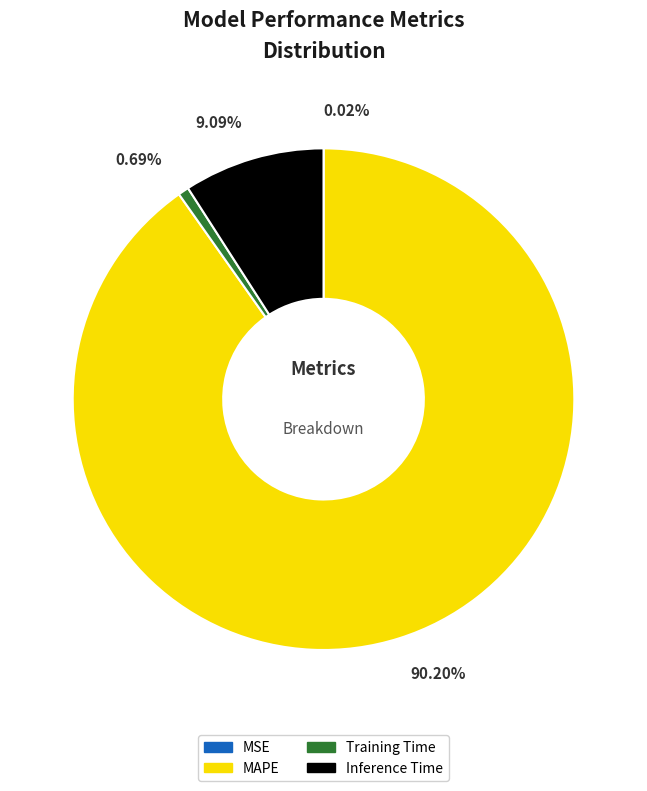

What is the majority slice?

MAPE